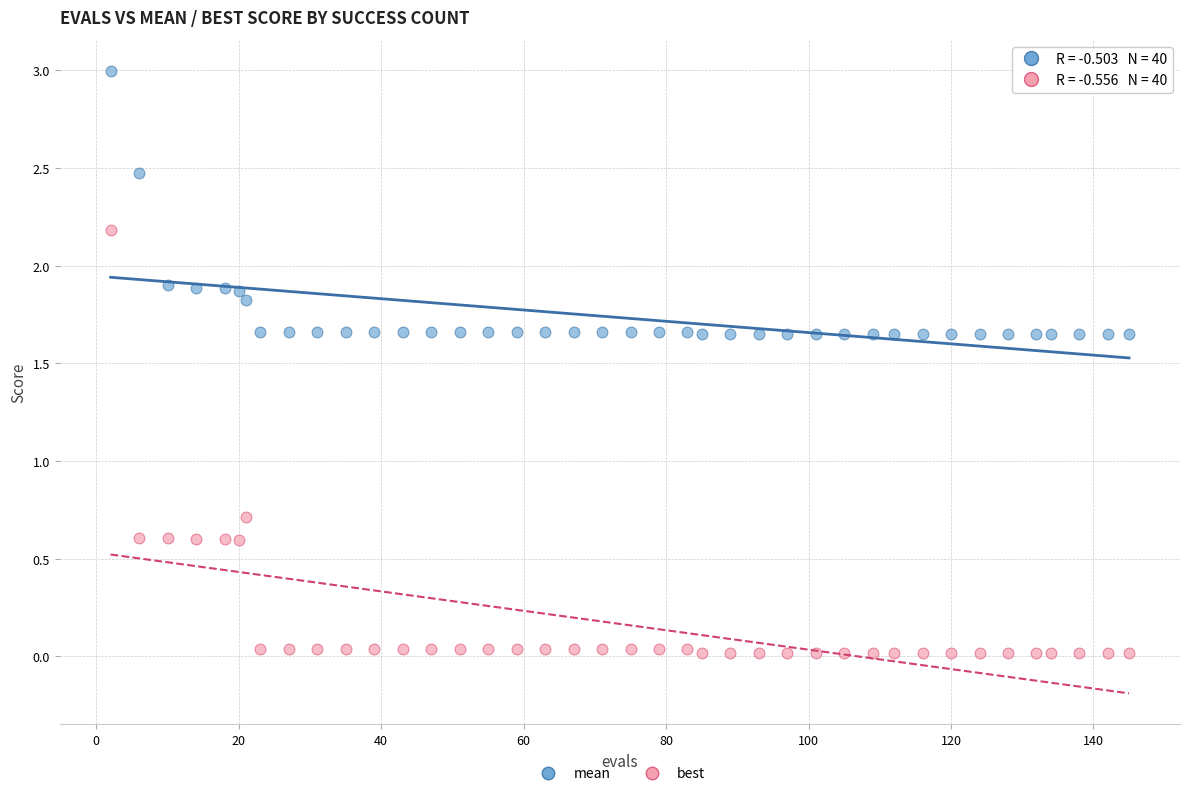

In the best series, what Y value is closest to 1?

0.7